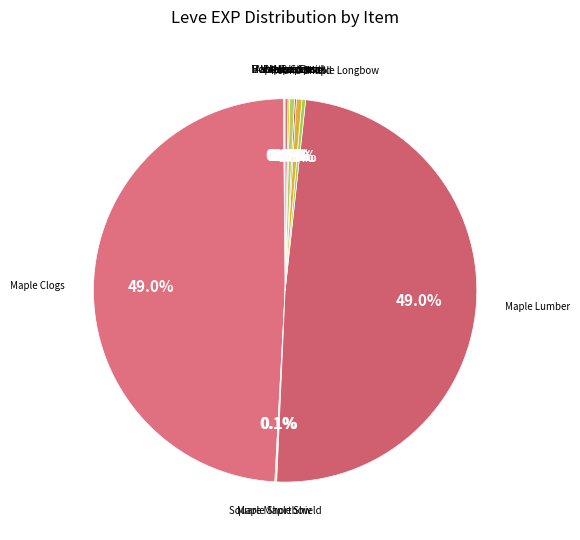

What percentage is NOT represented by Bronze Spear?

99.6%